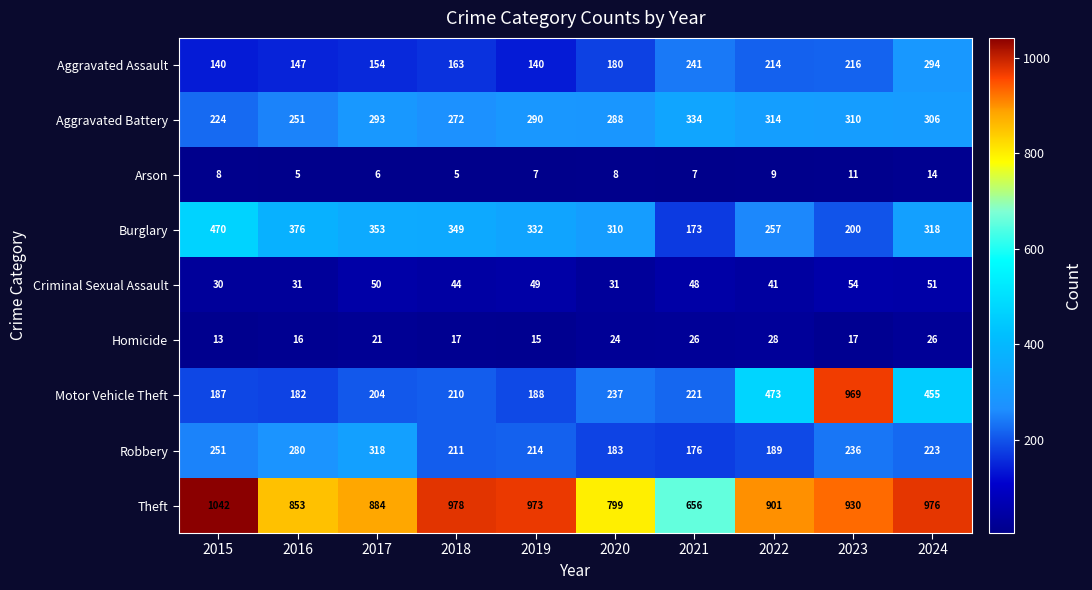

Which series has the largest total across all categories?

Theft